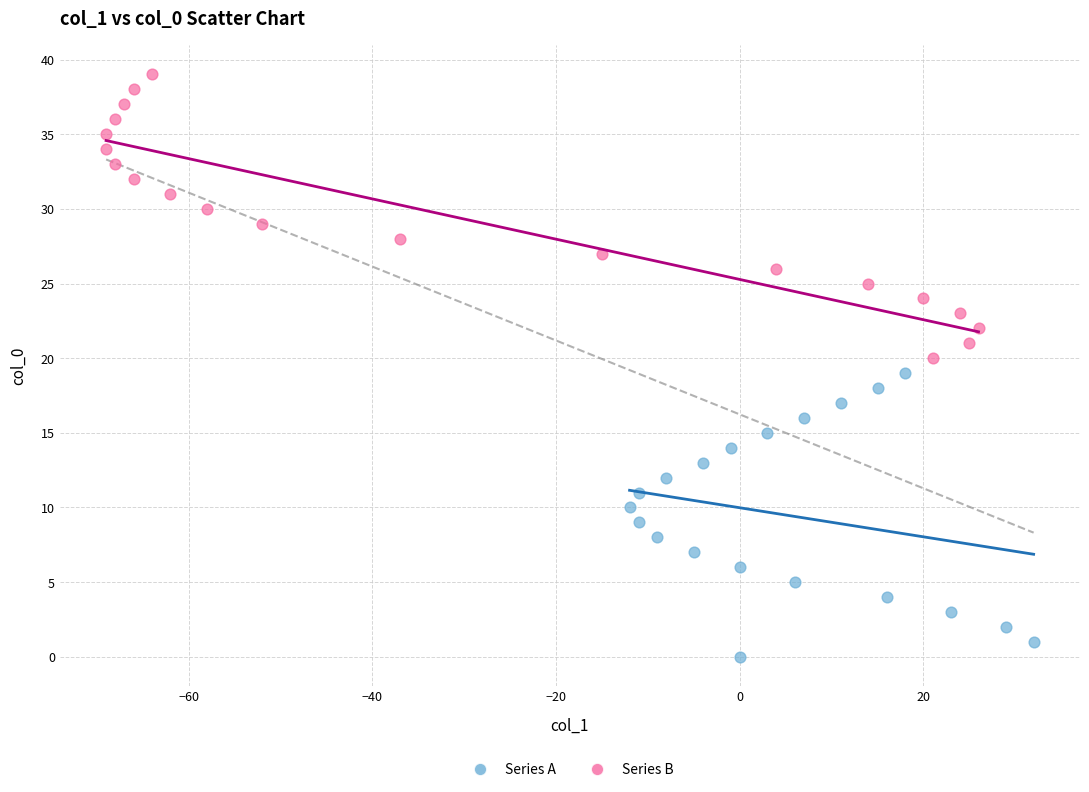

Which series contains the highest Y value?

Series B